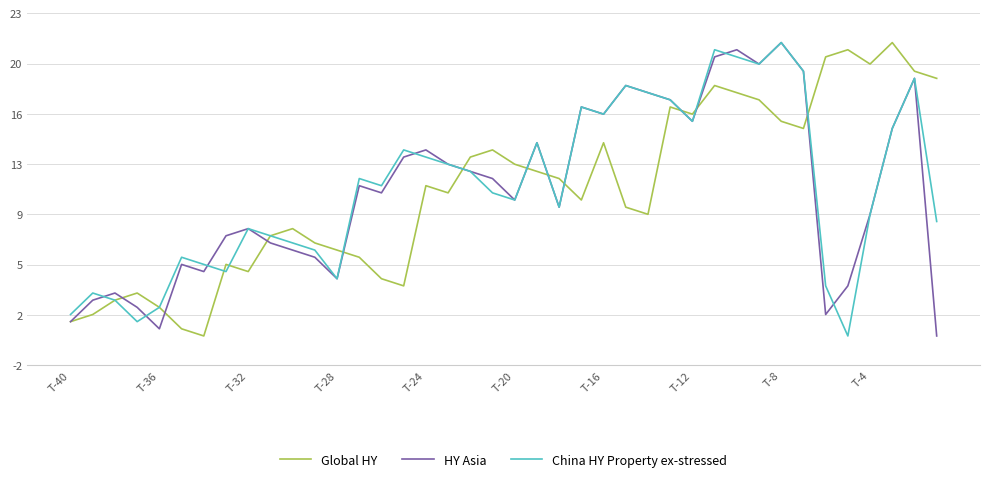

What is the label of the 16th point from the left?

15